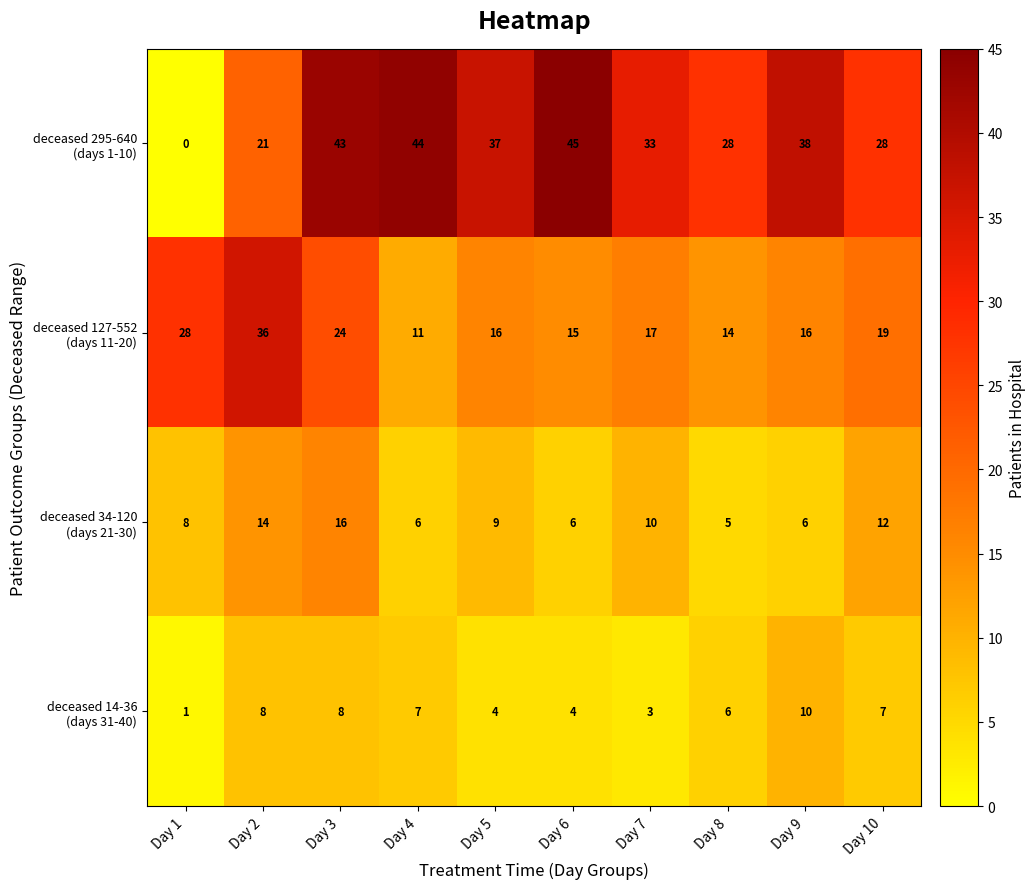

What is the difference between the highest and lowest values at Day 4?

38